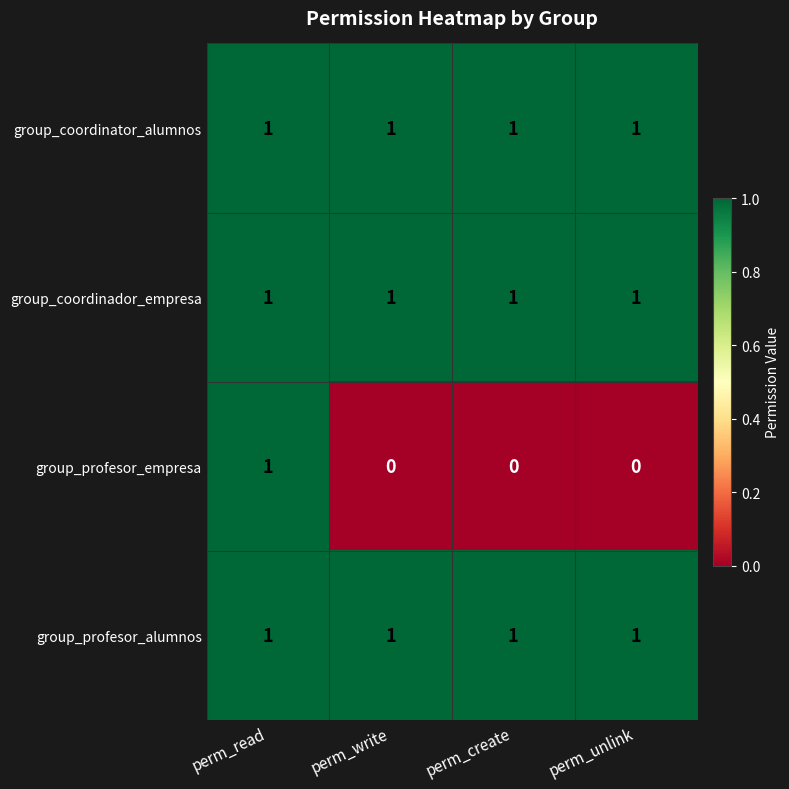

What is the sum of all group_coordinator_alumnos values?

4